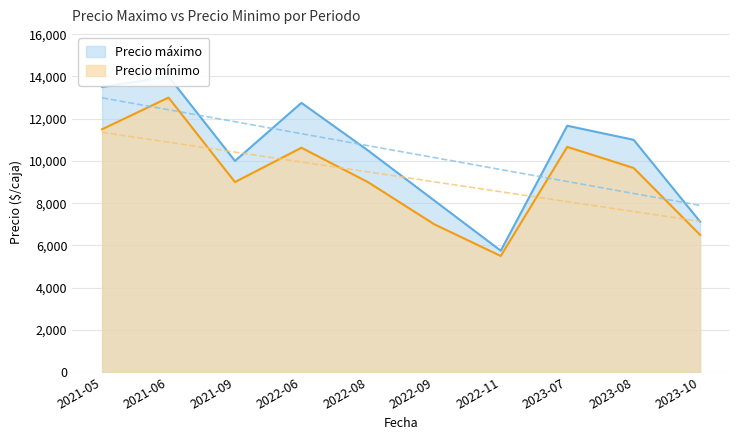

How many series are shown in this chart?

2